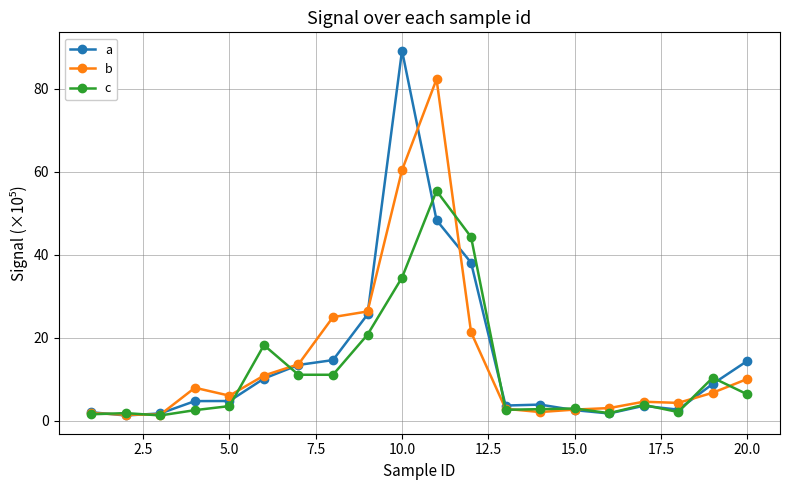

What is the difference between the maximum and minimum values in the c series?

54.1